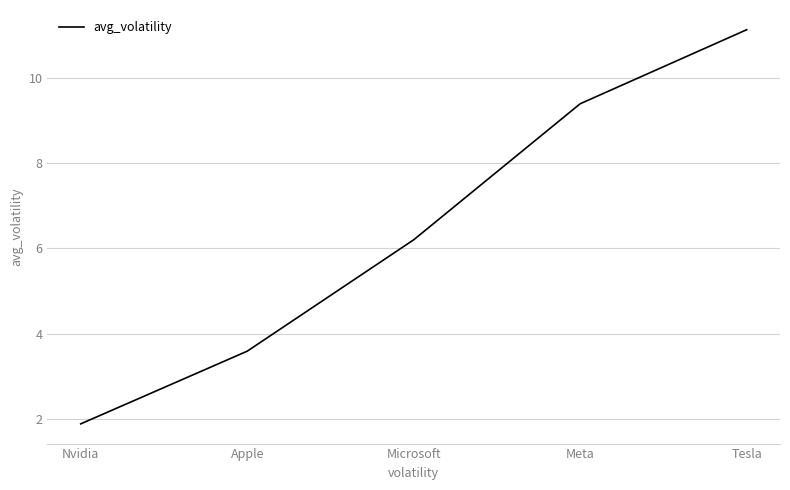

Reading right to left, list all the values displayed in this chart.

Tesla=11.1	Meta=9.4	Microsoft=6.2	Apple=3.6	Nvidia=1.9